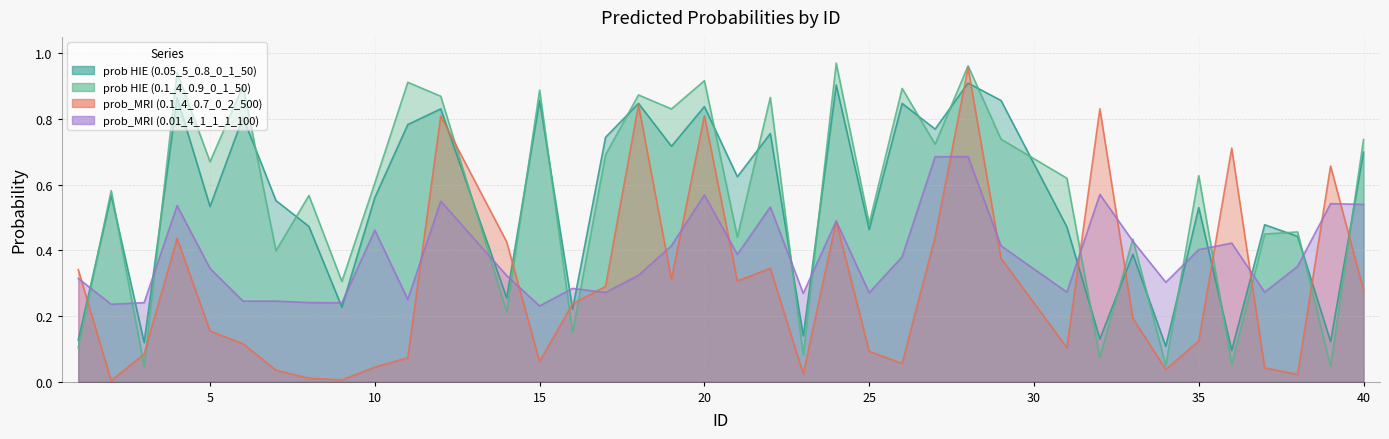

How many prob HIE (0.05_5_0.8_0_1_50) values are between 0 and 1?

38